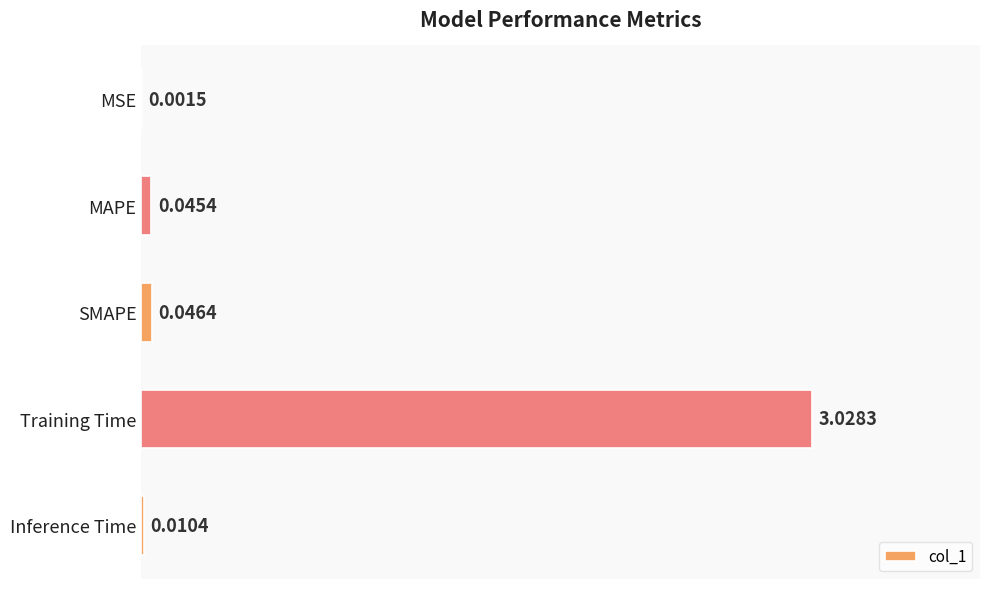

Does the chart contain stacked bars?

No